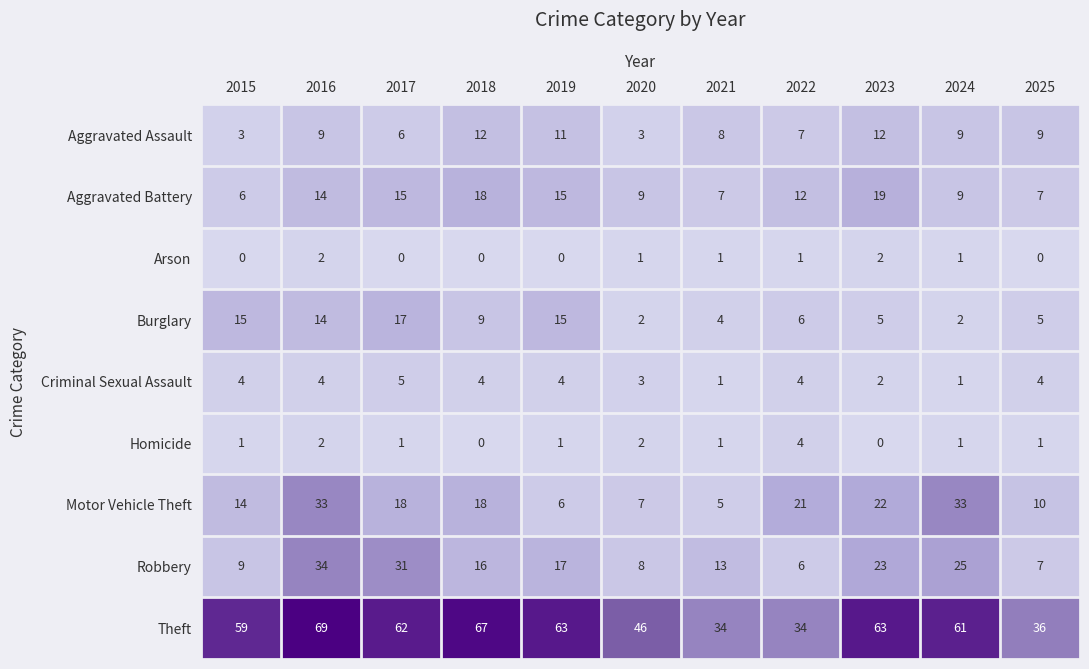

Is it true that Robbery equals 13 at 2015?

False